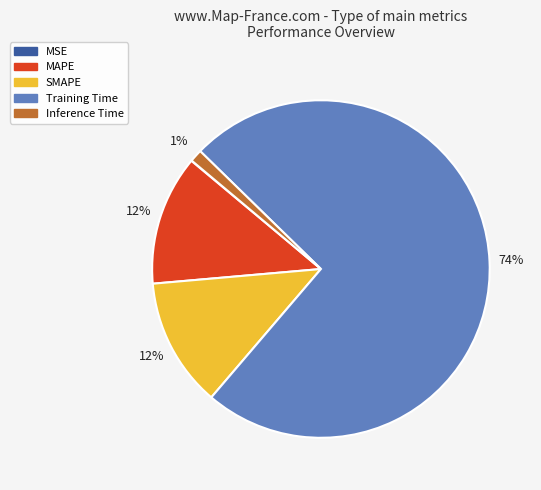

Is there any slice that represents more than half of the pie?

Yes